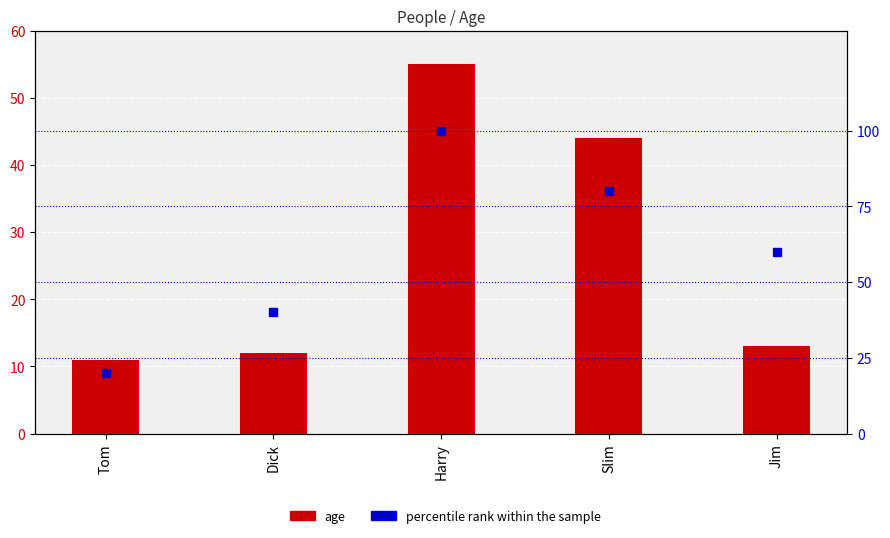

At which category is the sum across all series the highest?

Harry